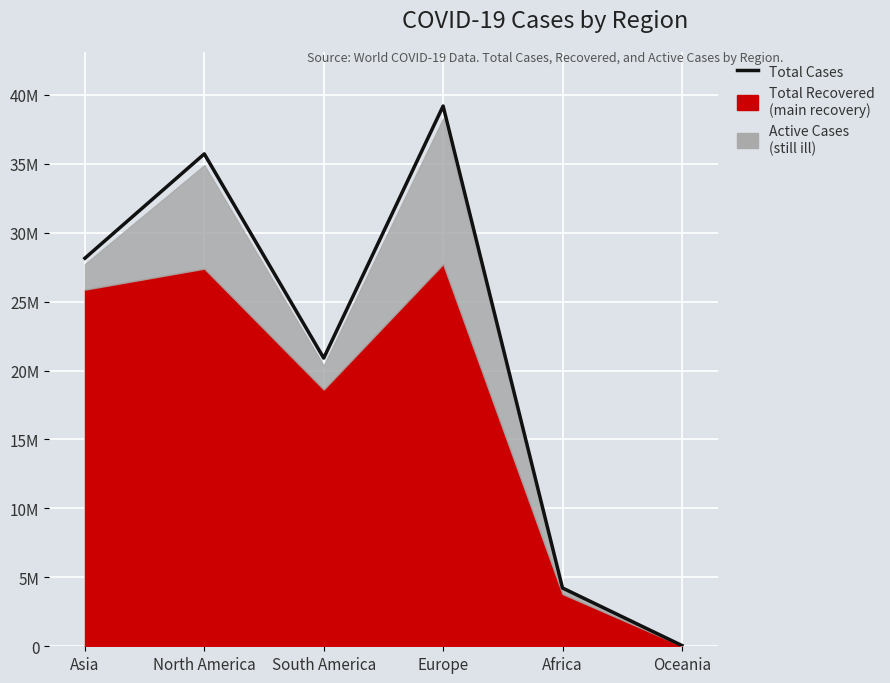

Approximately how many times larger is the value at Africa compared to North America?

0.1